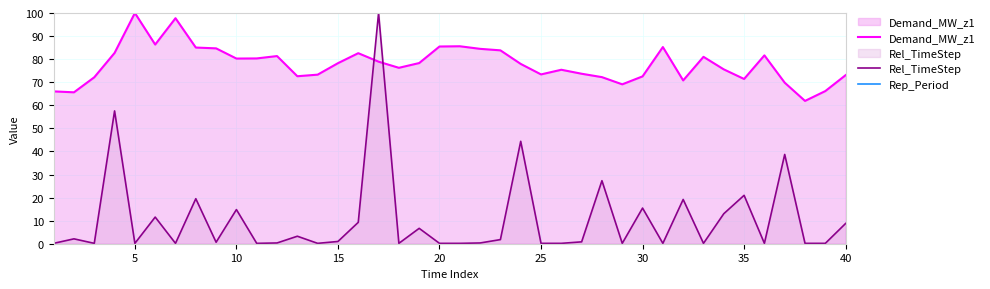

Rank the series by their maximum value, from lowest to highest.

Demand_MW_z1, Rel_TimeStep, Rep_Period